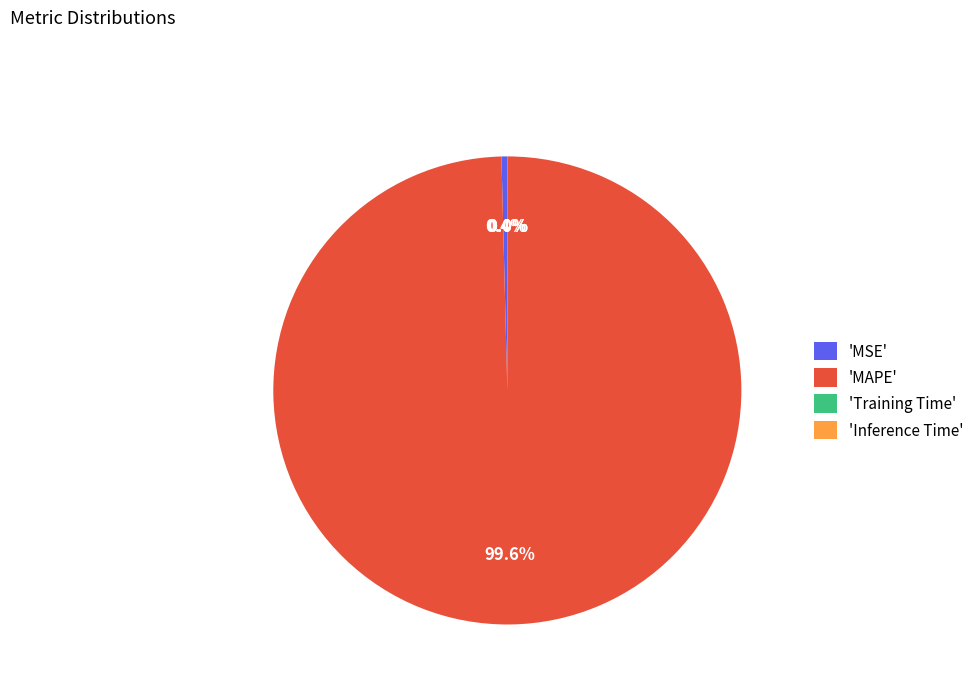

To the nearest percent, what is the difference between the largest and smallest slice percentages?

100%